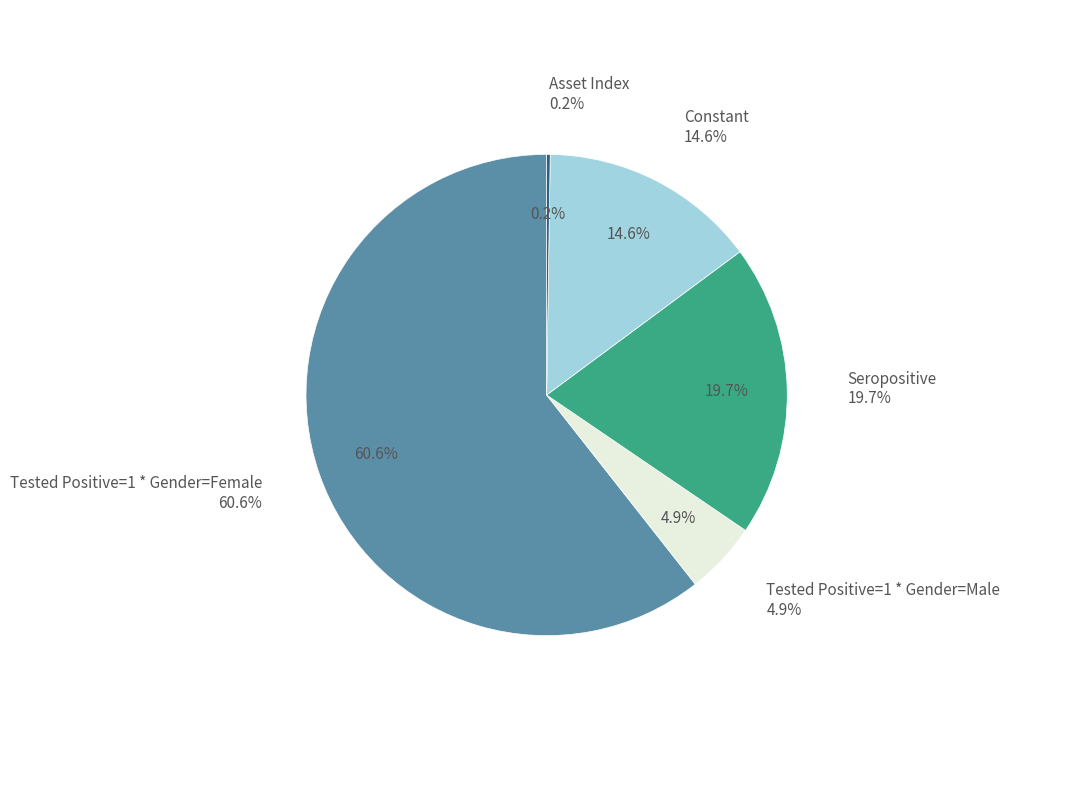

Is there a majority slice in this chart?

Yes